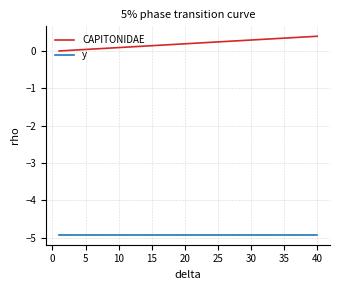

Is this an area chart (filled region under the line)?

No